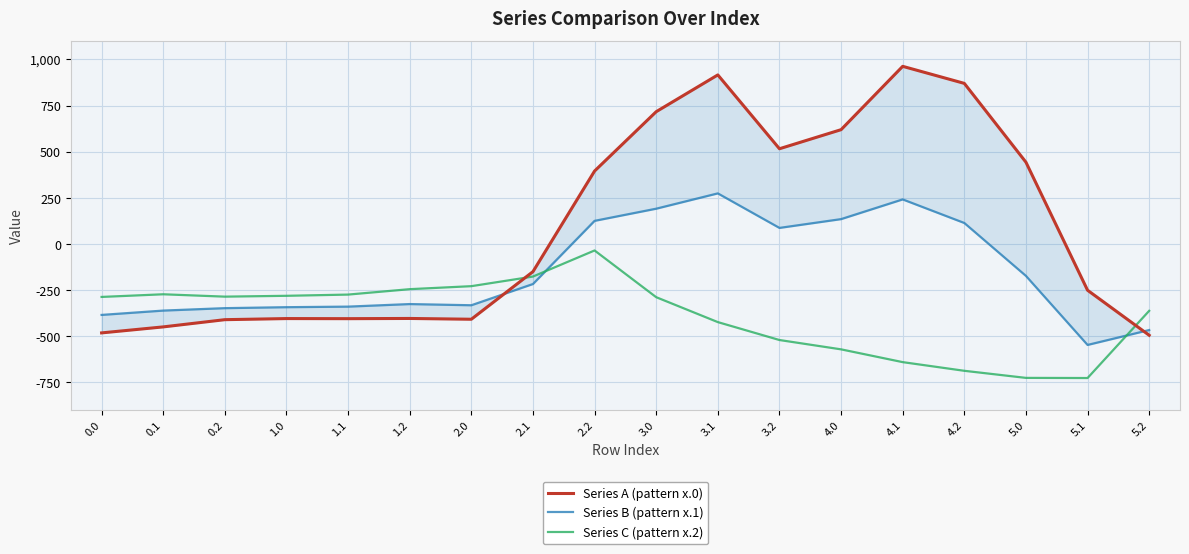

What is the difference between the maximum and minimum values in the Series B (pattern x.1) series?

821.4